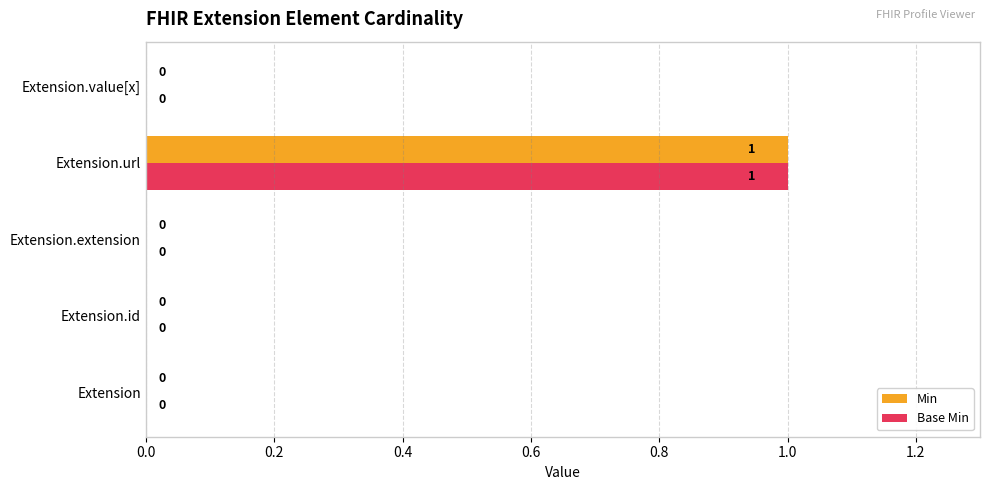

How many values in the Base Min series exceed 0?

1